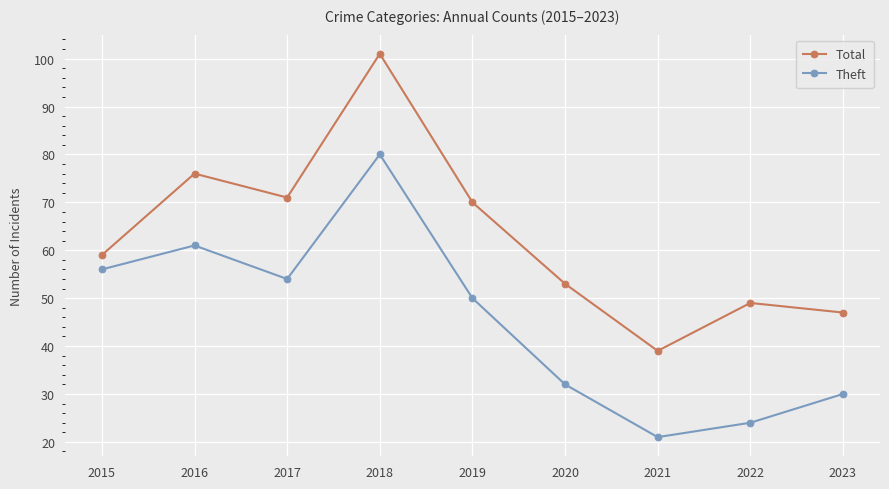

What is the approximate value of Theft at 2018, to the nearest 10?

80